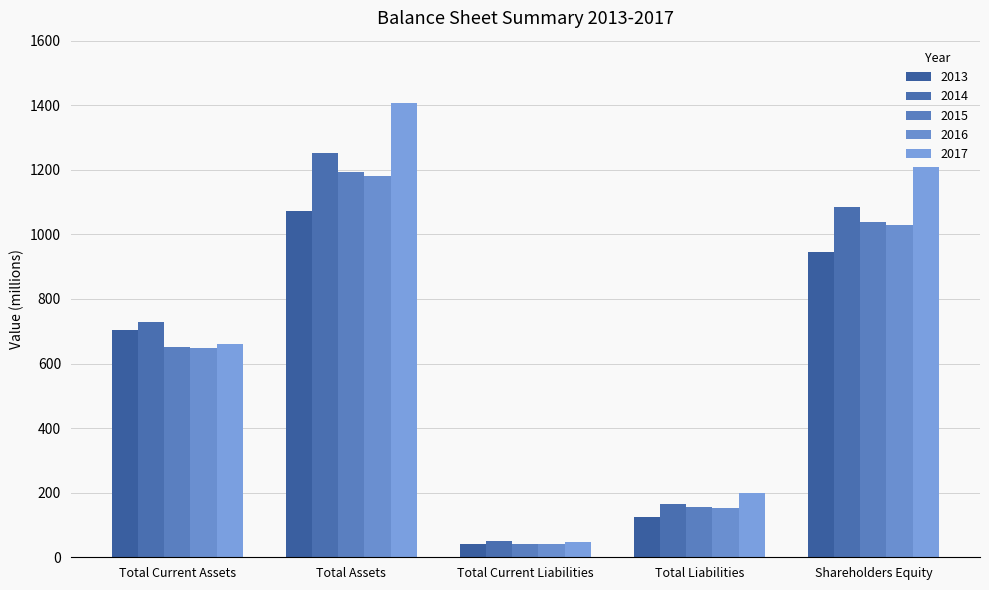

Read the 2015 value at Total Assets.

1194